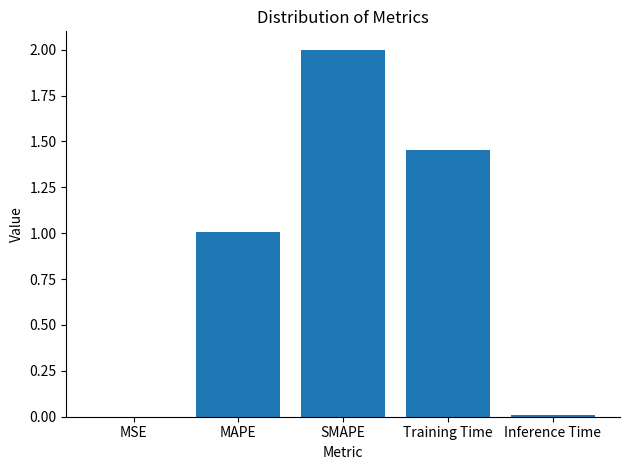

Which has a higher value, MAPE or Inference Time?

MAPE